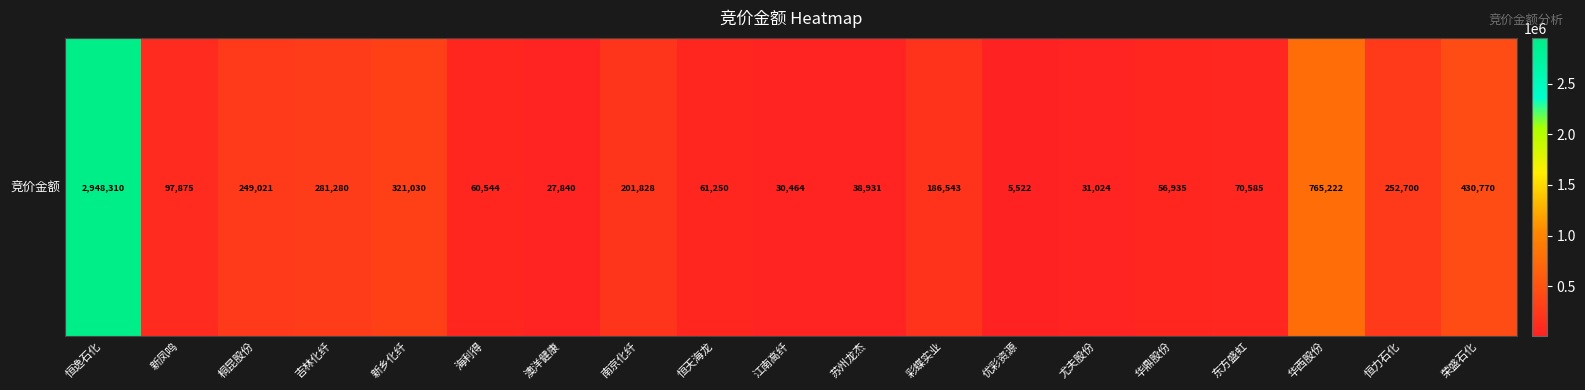

At which category does the chart reach its minimum across all series?

优彩资源